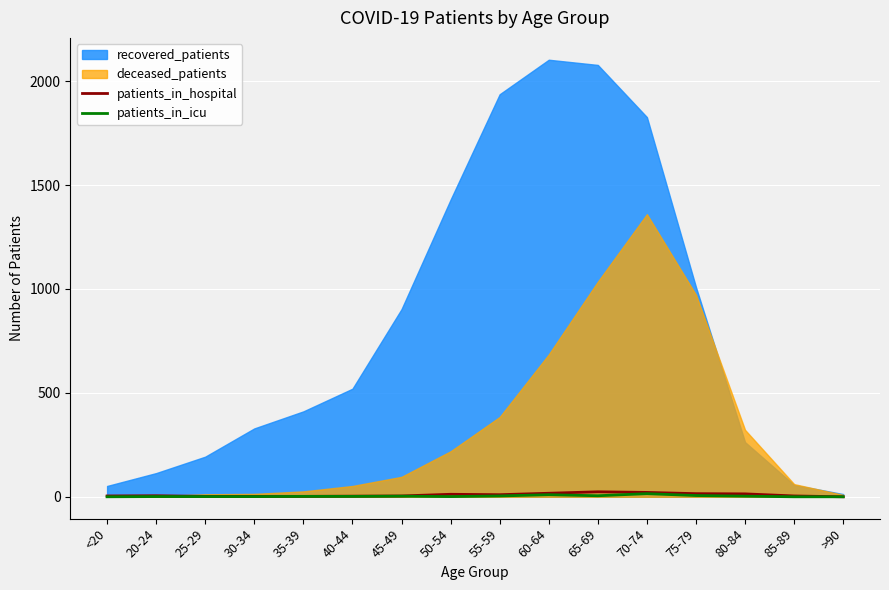

True or false: patients_in_icu and patients_in_hospital cross at least once.

False